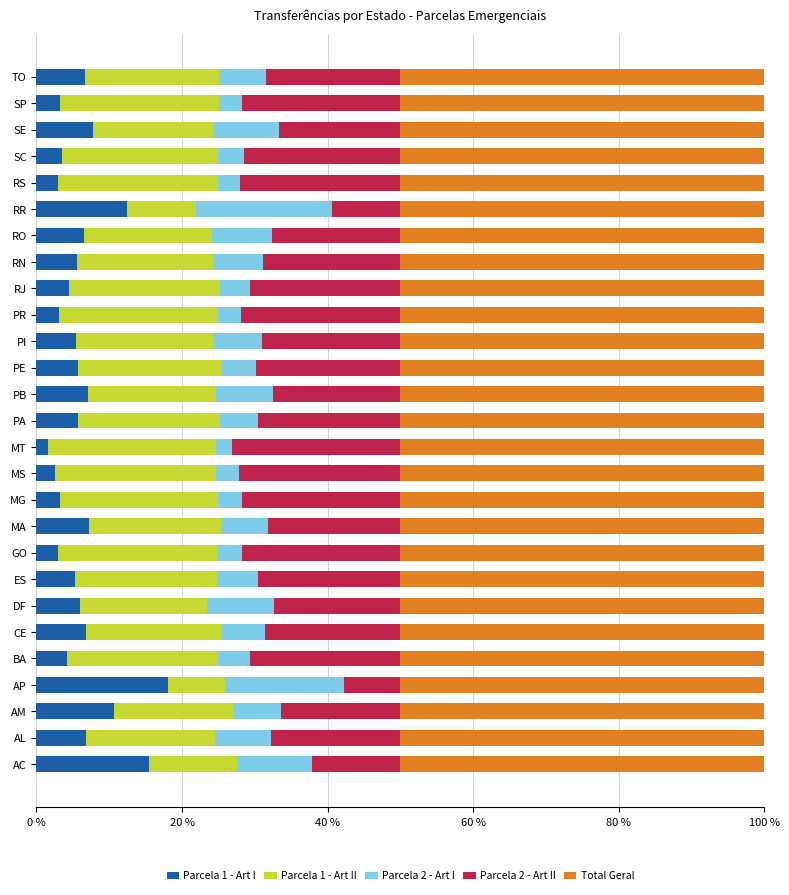

Which category has the highest value in the Parcela 1 - Art I series?

AP